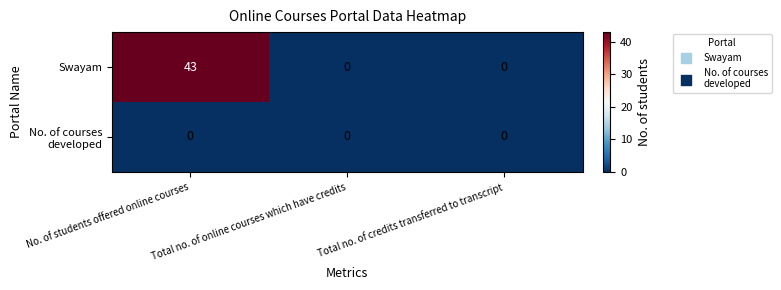

True or false: Swayam has a value of 43 at No. of students offered online courses.

True